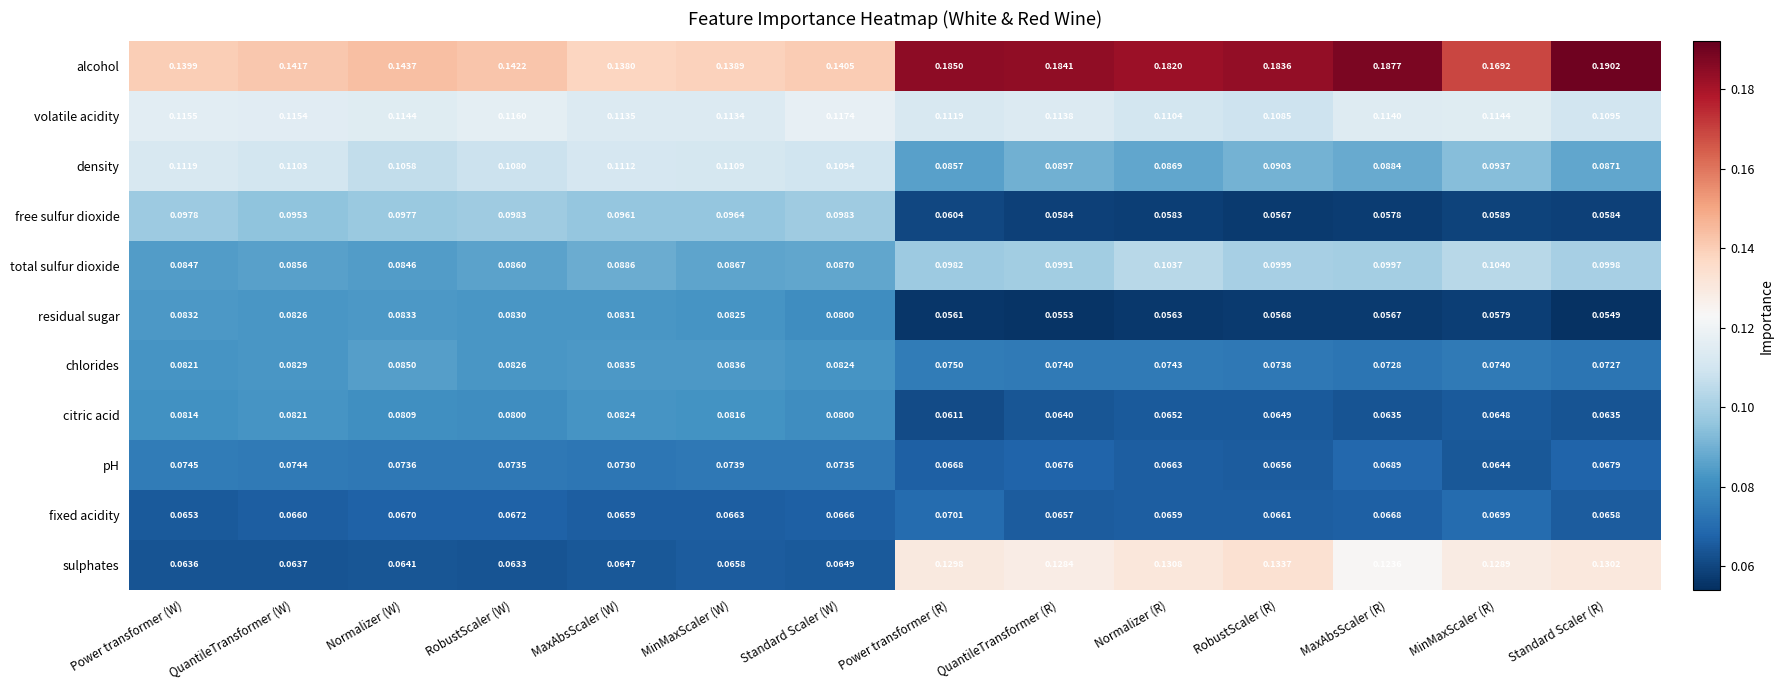

Which series has the widest spread of values?

sulphates